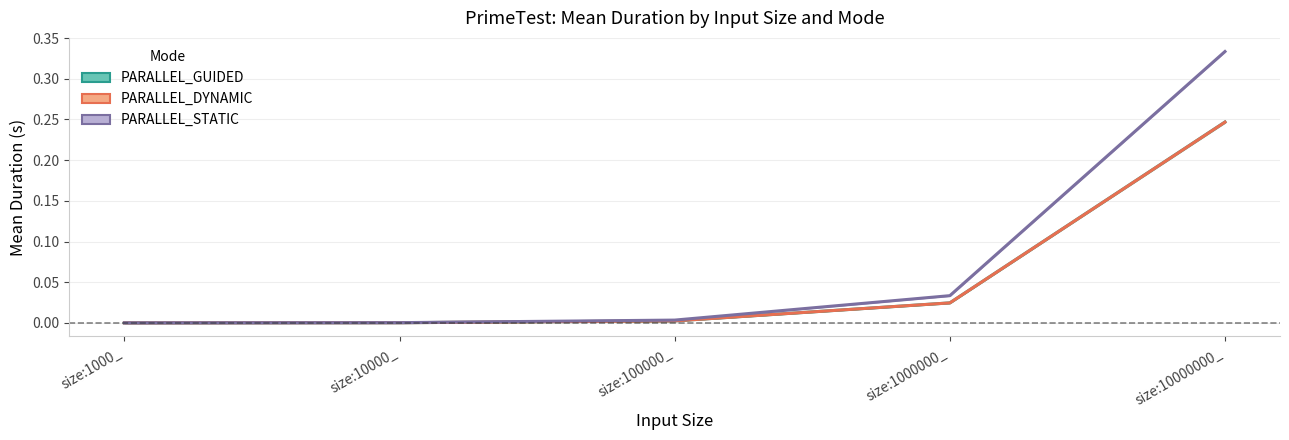

True or false: PARALLEL_GUIDED has more than 2 points higher than both neighbors.

False